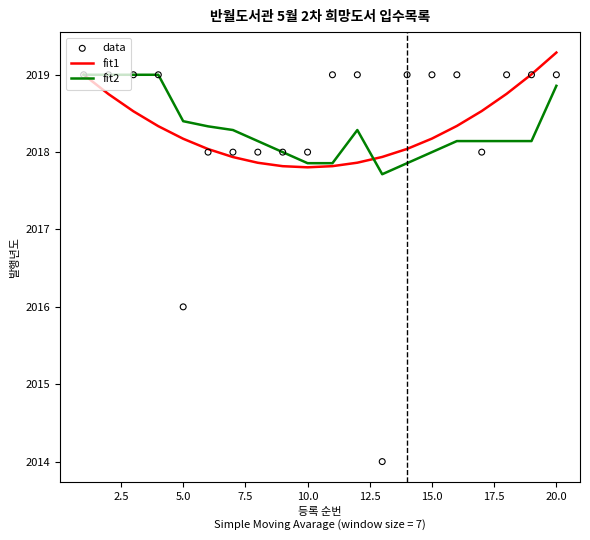

Is it true that fit2 equals 2900.5 at 10.0?

False